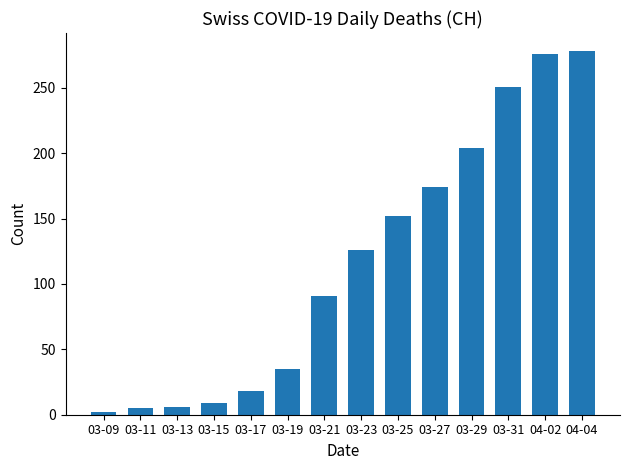

The chart shows a value of 199 at 03-23. True or false?

False